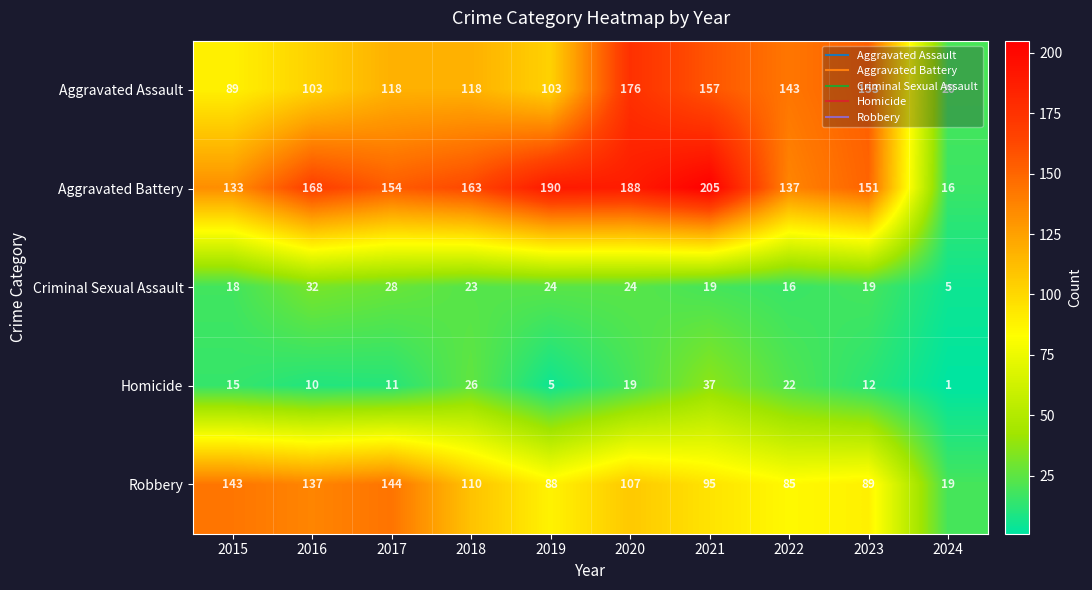

Which label corresponds to the smallest value in the chart?

2024